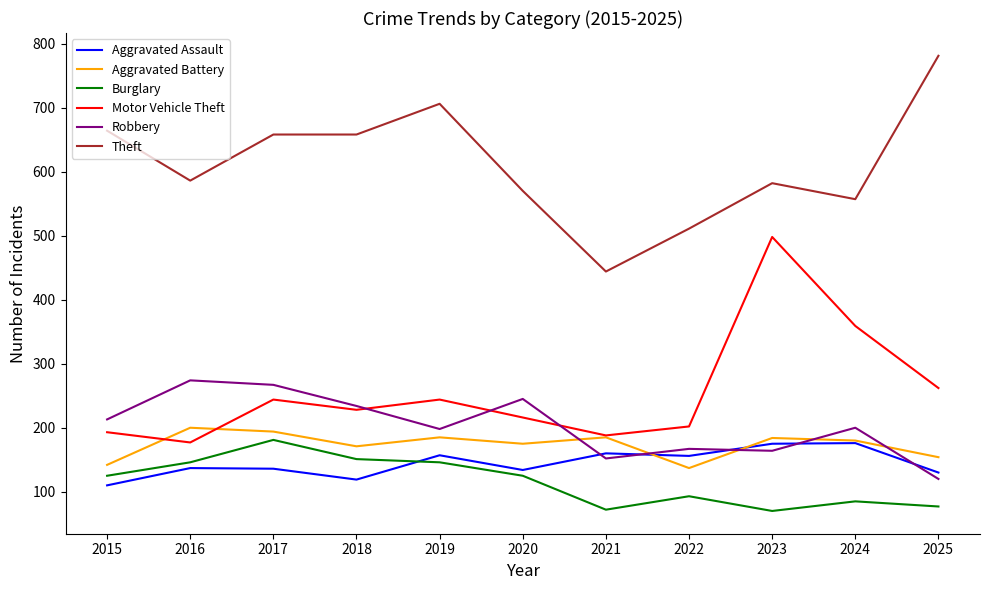

True or false: Burglary and Motor Vehicle Theft cross at least once.

False